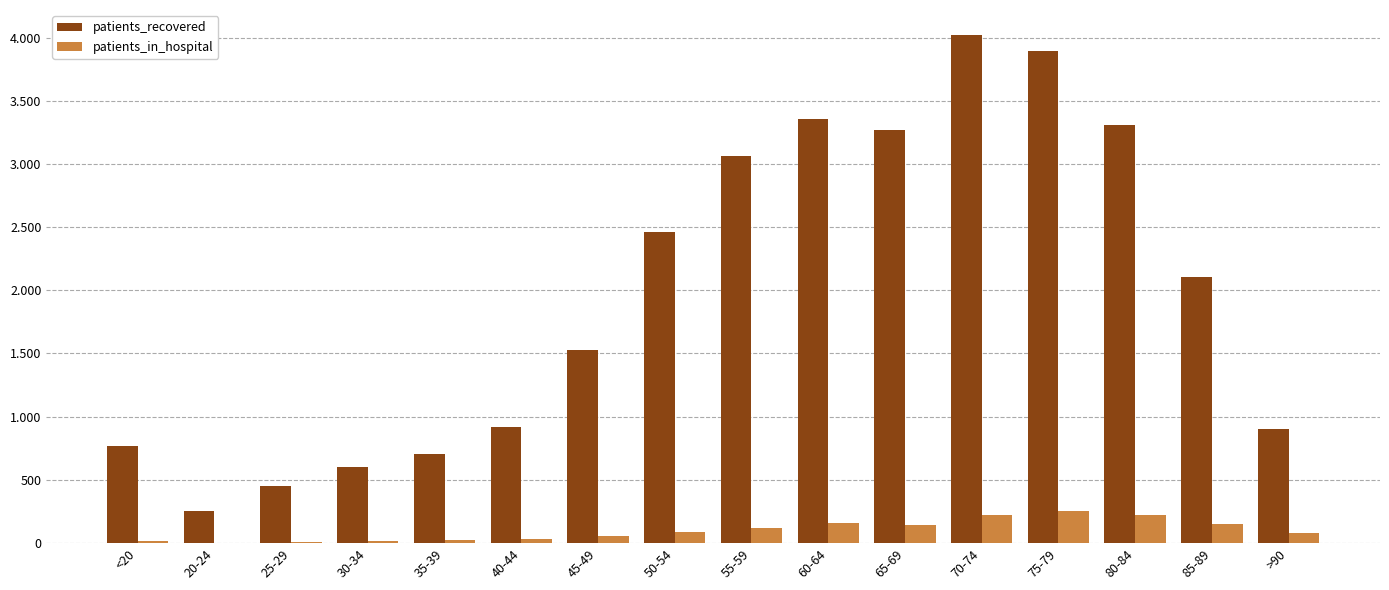

Reading right to left, list all the values displayed in this chart.

patients_recovered: >90=901	85-89=2102	80-84=3306	75-79=3897	70-74=4017	65-69=3265	60-64=3357	55-59=3061	50-54=2463	45-49=1531	40-44=919	35-39=708	30-34=605	25-29=454	20-24=254	<20=768
patients_in_hospital: >90=81	85-89=148	80-84=223	75-79=256	70-74=223	65-69=144	60-64=156	55-59=119	50-54=85	45-49=59	40-44=34	35-39=21	30-34=19	25-29=9	20-24=3	<20=20